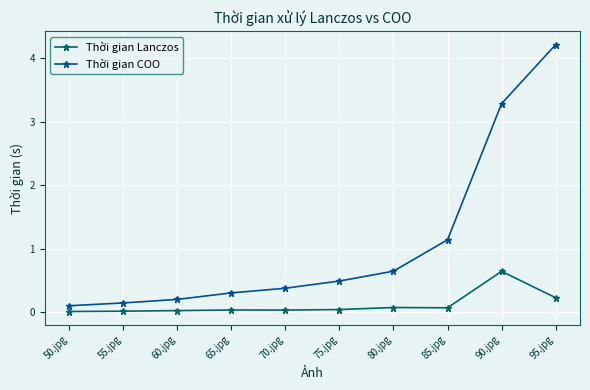

Is this an area chart (filled region under the line)?

No